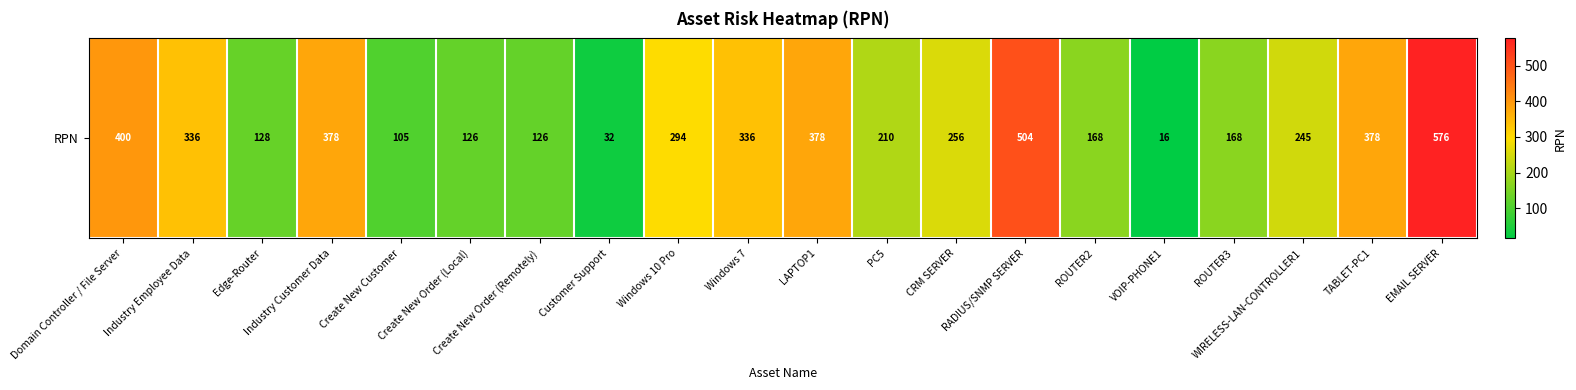

What is the ratio of the value at Industry Customer Data to the value at PC5?

1.8